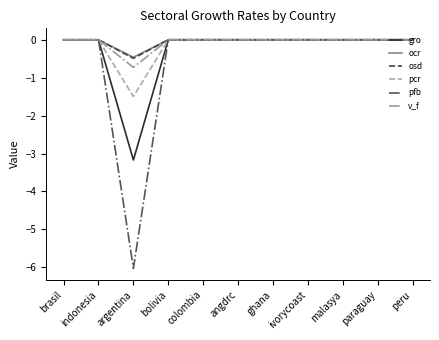

Reading right to left, what are all the values shown in this chart?

gro: peru=0.0	paraguay=0.0	malasya=0.0	ivorycoast=0.0	ghana=0.0	angdrc=0.0	colombia=0.0	bolivia=0.0	argentina=-3.2	indonesia=0.0	brasil=0.0
ocr: peru=0.0	paraguay=0.0	malasya=0.0	ivorycoast=0.0	ghana=0.0	angdrc=0.0	colombia=0.0	bolivia=0.0	argentina=-0.5	indonesia=0.0	brasil=0.0
osd: peru=0.0	paraguay=0.0	malasya=0.0	ivorycoast=0.0	ghana=0.0	angdrc=0.0	colombia=0.0	bolivia=0.0	argentina=-0.5	indonesia=0.0	brasil=0.0
pcr: peru=0.0	paraguay=0.0	malasya=0.0	ivorycoast=0.0	ghana=0.0	angdrc=0.0	colombia=0.0	bolivia=0.0	argentina=-1.5	indonesia=0.0	brasil=0.0
pfb: peru=0.0	paraguay=0.0	malasya=0.0	ivorycoast=0.0	ghana=0.0	angdrc=0.0	colombia=0.0	bolivia=0.0	argentina=-6.0	indonesia=0.0	brasil=0.0
v_f: peru=0.0	paraguay=0.0	malasya=0.0	ivorycoast=0.0	ghana=0.0	angdrc=0.0	colombia=0.0	bolivia=0.0	argentina=-0.7	indonesia=0.0	brasil=0.0